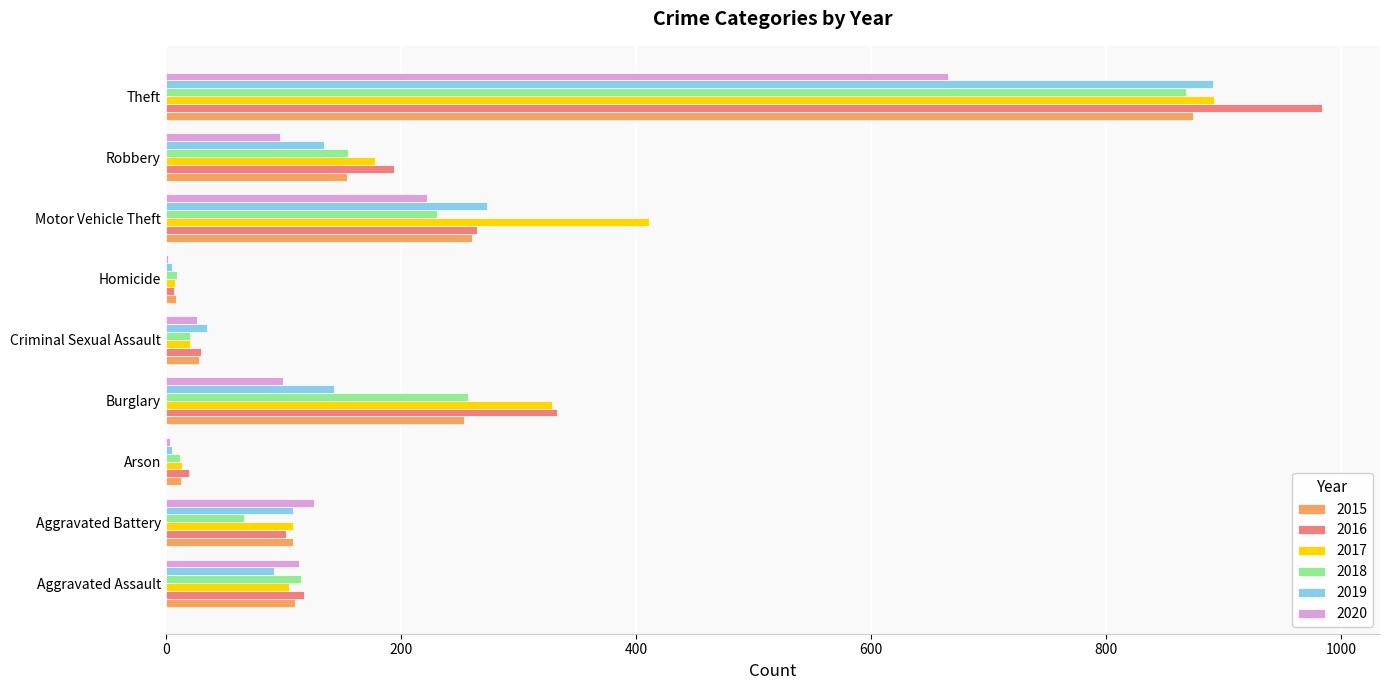

True or false: 2020 has a value of 1176 at Theft.

False